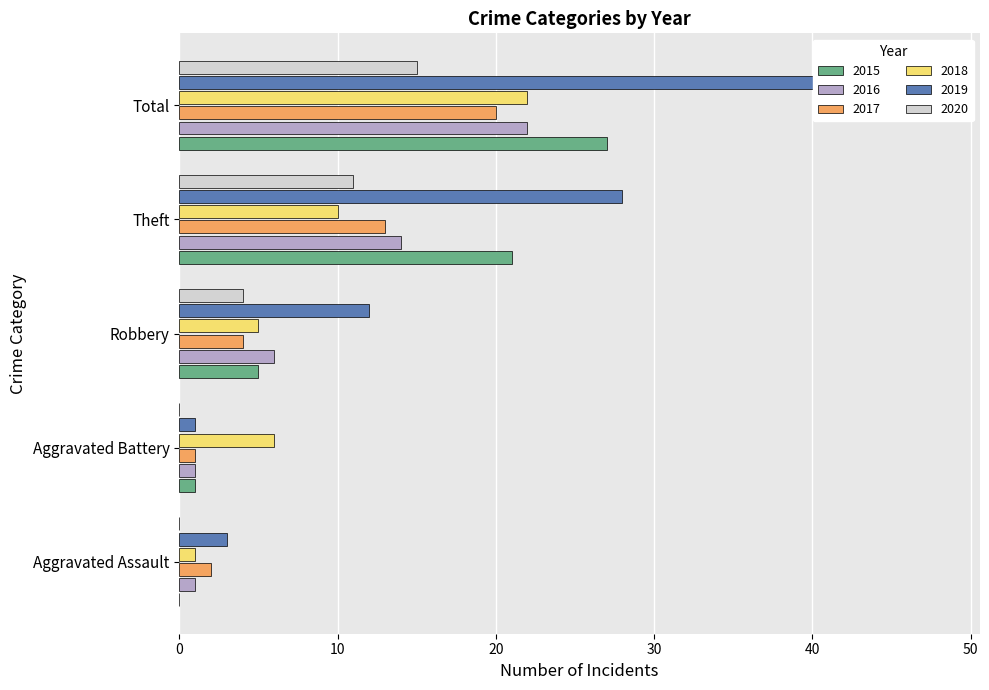

At which label does 2020 reach its peak?

Total